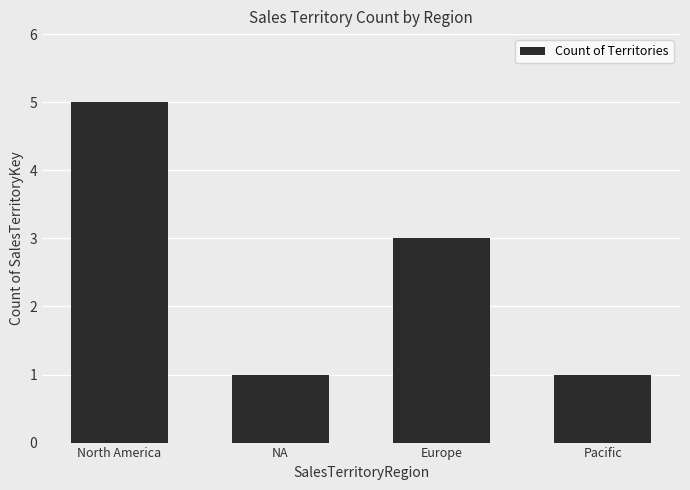

Which category has the highest value across all series?

North America